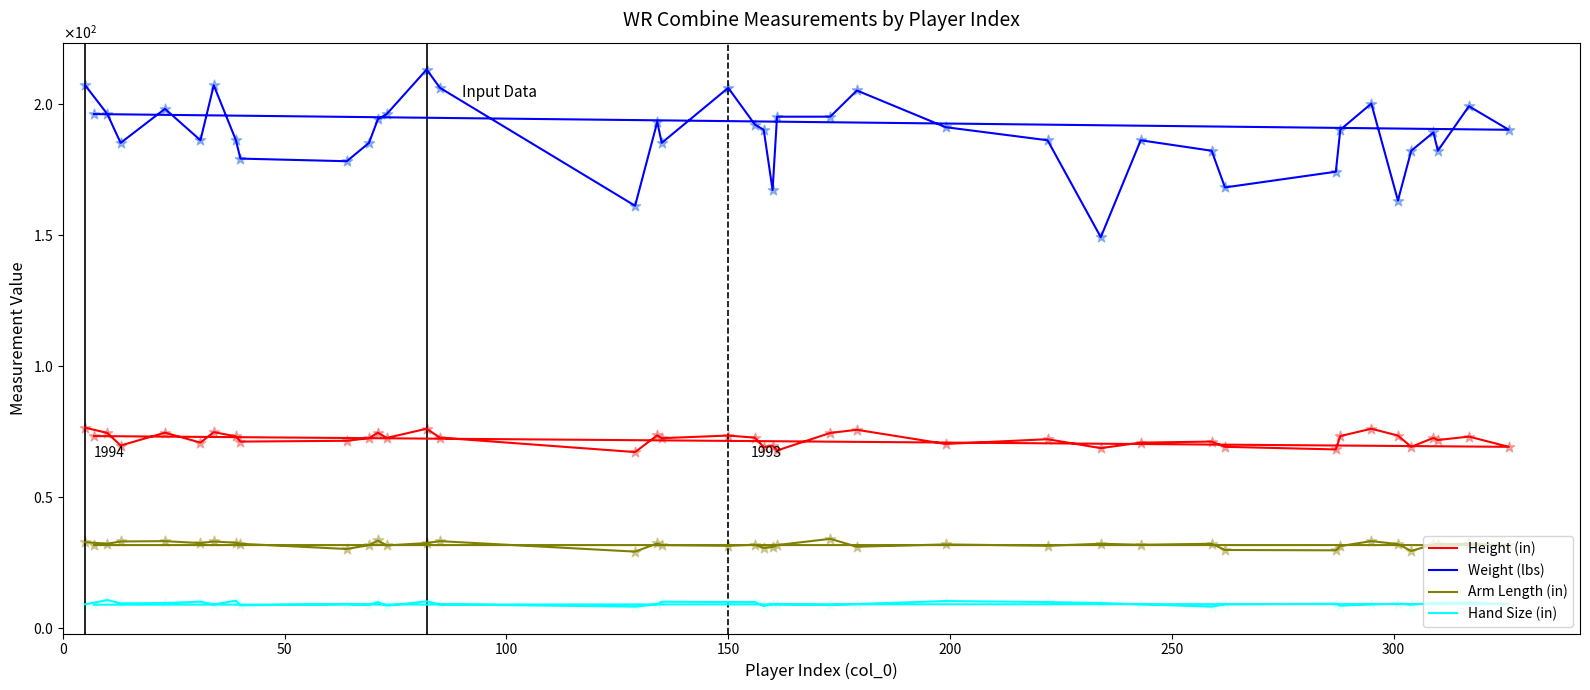

What are all the series names shown in the legend?

Height (in), Weight (lbs), Arm Length (in), Hand Size (in)